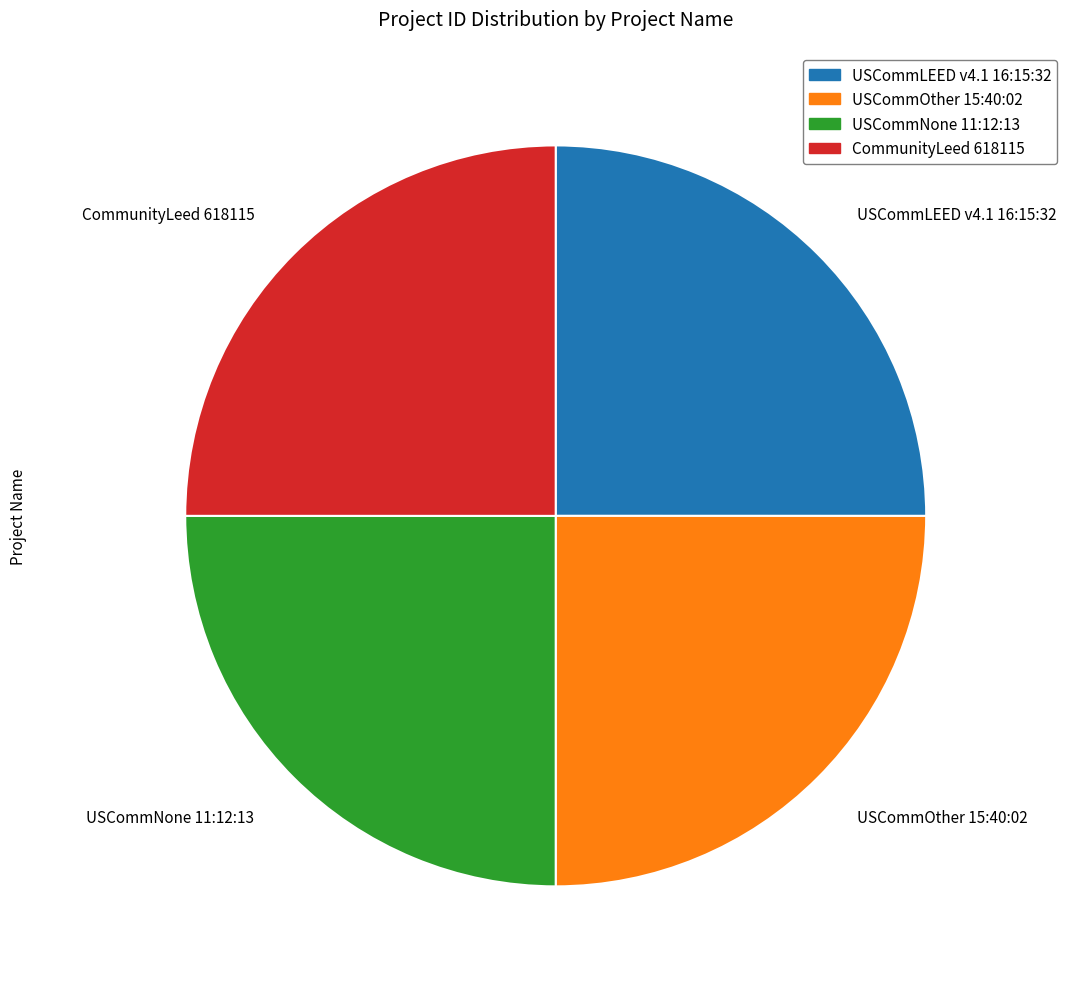

The USCommOther 15:40:02 slice represents 25% of the pie. True or false?

True